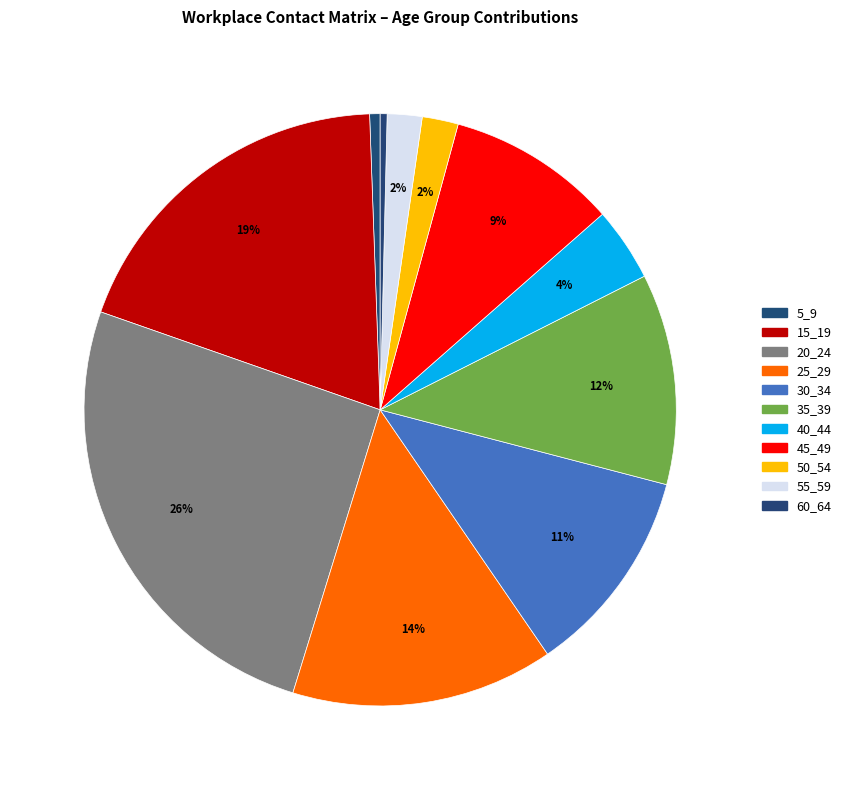

How many slices are in this pie chart?

11